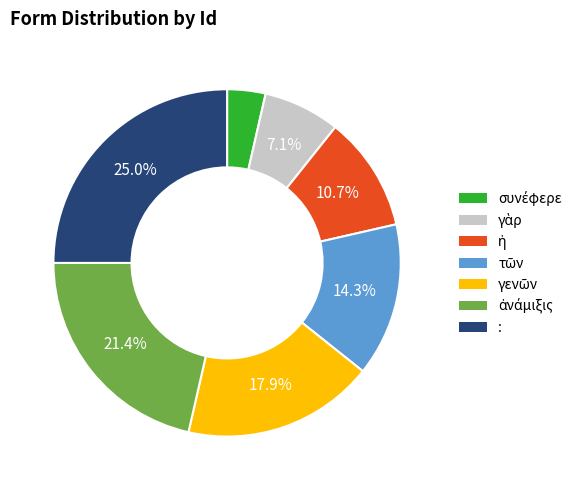

Which slice is the largest?

: